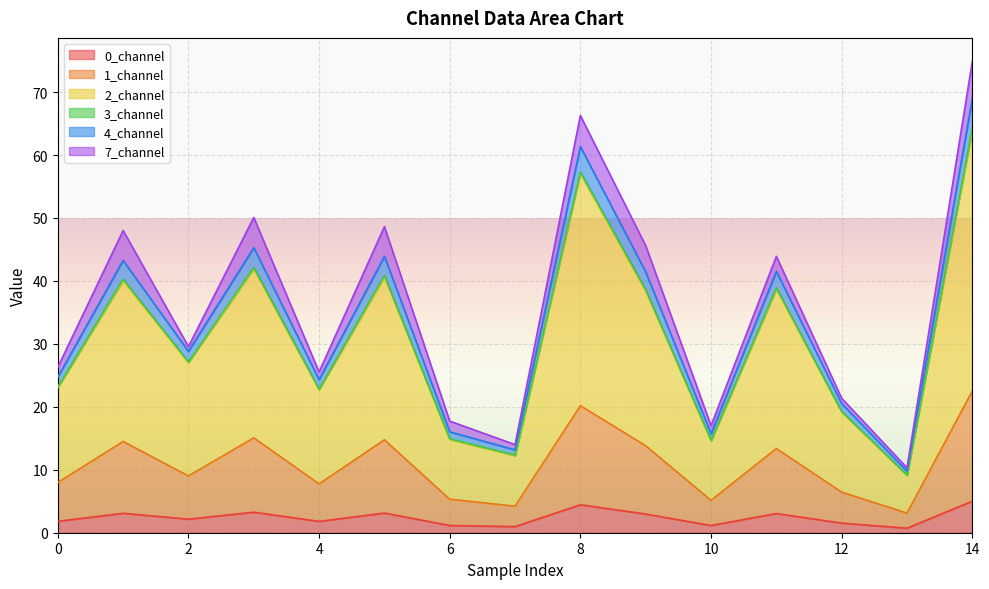

What is the value of the 0_channel point at the 1st from the left?

1.8